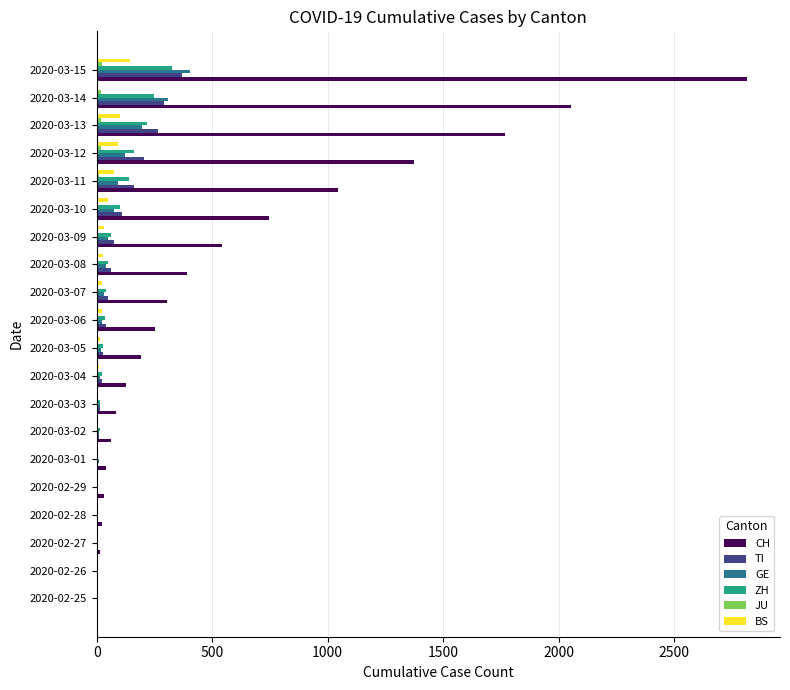

Between 2020-02-26 and 2020-03-09, which series saw the biggest shift?

CH